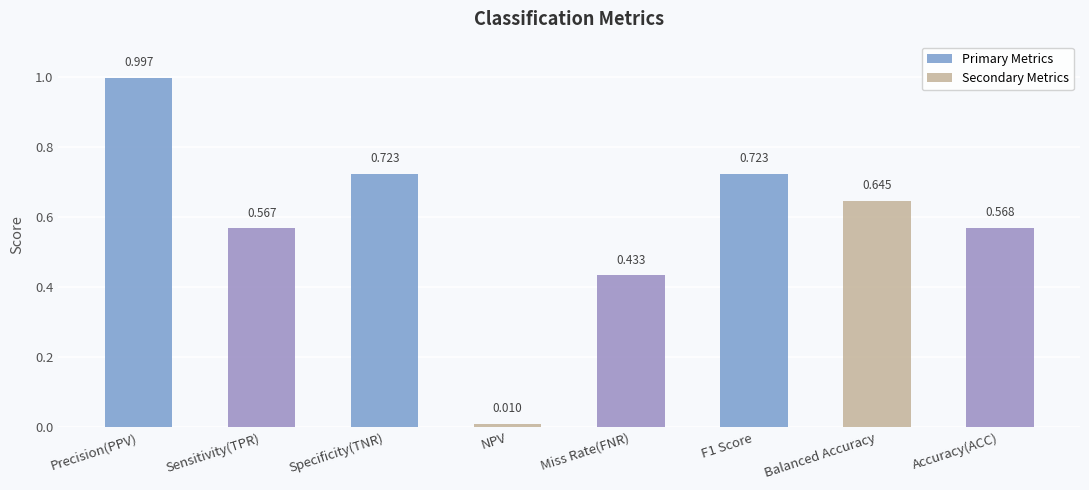

At which label is the value closest to 0?

NPV